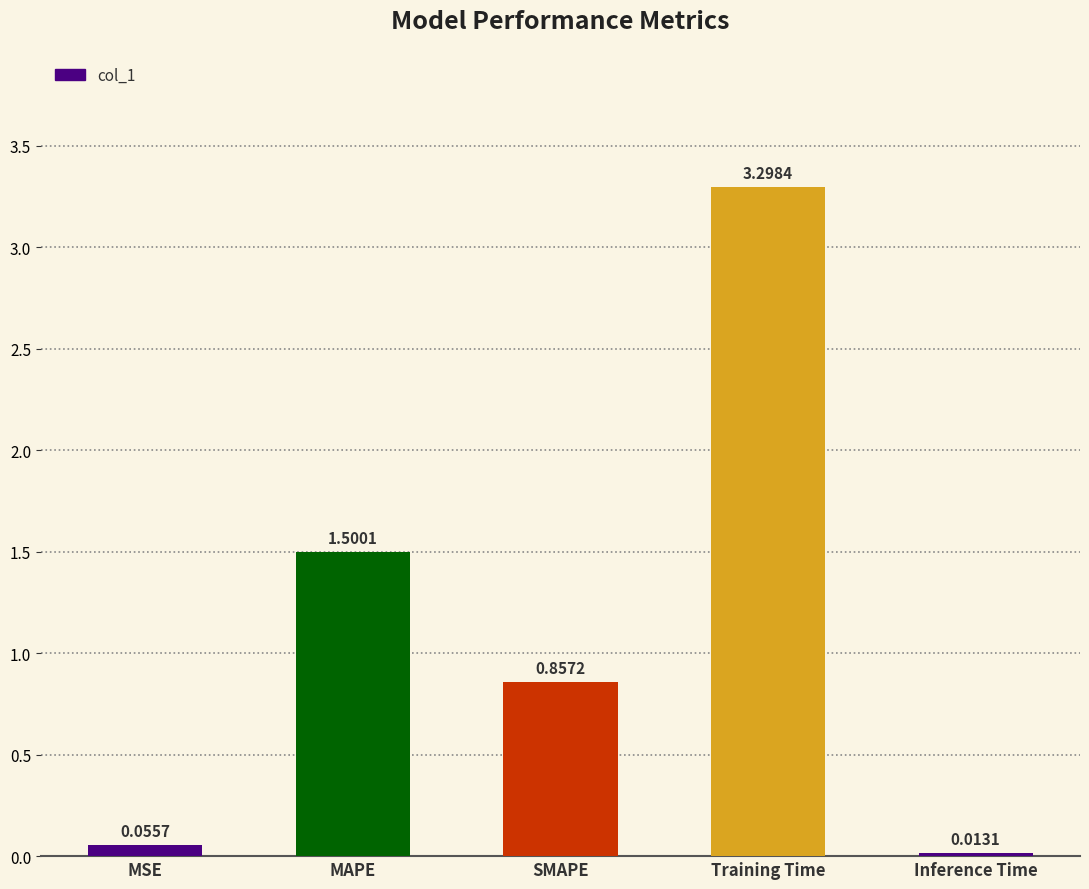

True or false: the data shows 1.5 at MAPE.

True